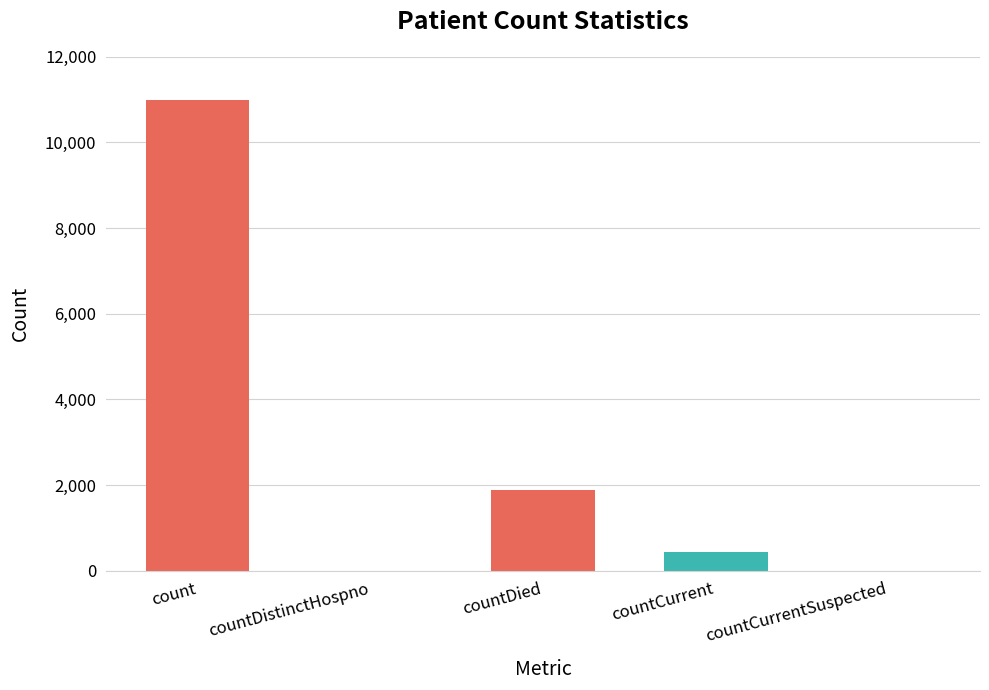

Where is the data nearest to the value 5500?

countDied